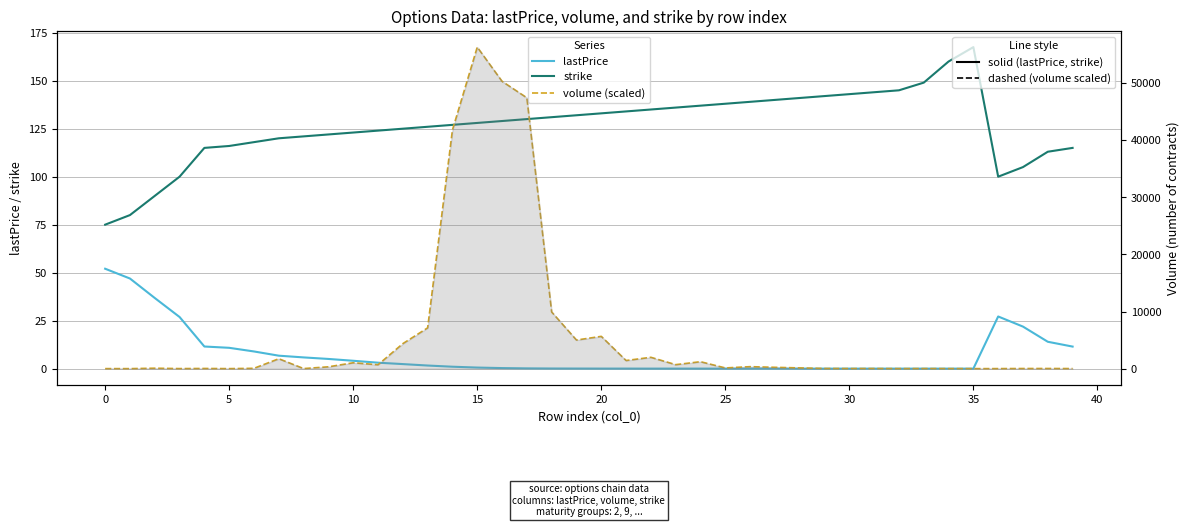

Is it true that volume (scaled) equals 8.9 at 30?

False